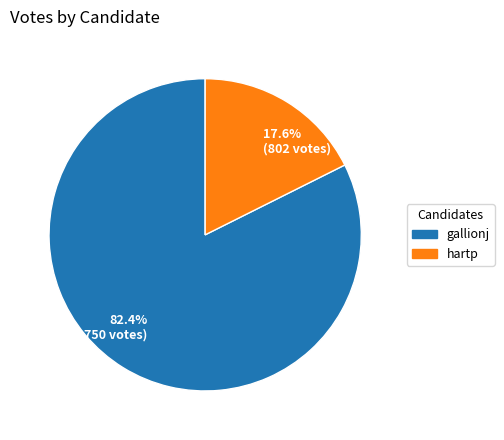

Does hartp account for over 50% of the chart?

No